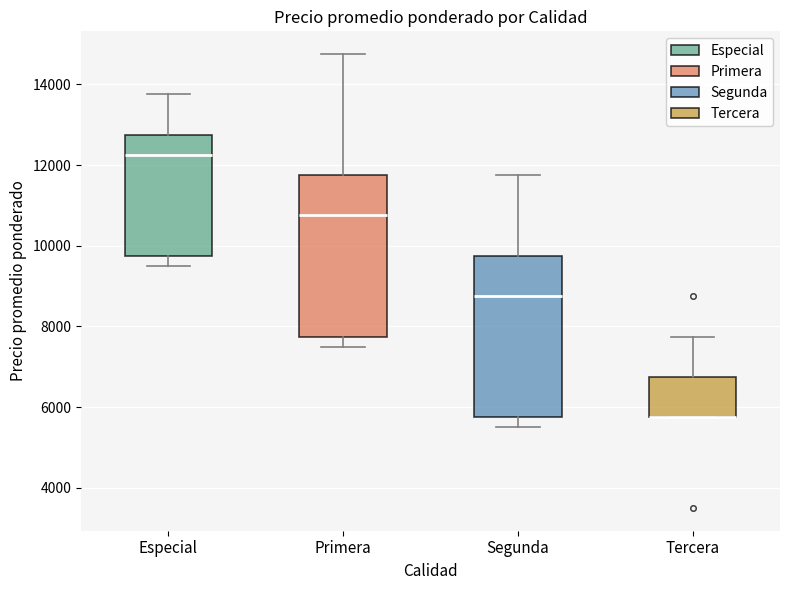

Reading left to right, transcribe this box plot: for each box, give where its median line is, the range the box spans, and where its two whiskers end, as read against the y-axis. The values are not printed on the chart, so give them approximately, as read against the axis.

Especial: median 12200, box 9800 to 12800, whiskers 9600 to 13800
Primera: median 10800, box 7800 to 11800, whiskers 7600 to 14800
Segunda: median 8800, box 5800 to 9800, whiskers 5600 to 11800
Tercera: median 5800 (drawn on the box's lower edge), box 5800 to 6800, whiskers 5800 to 7800